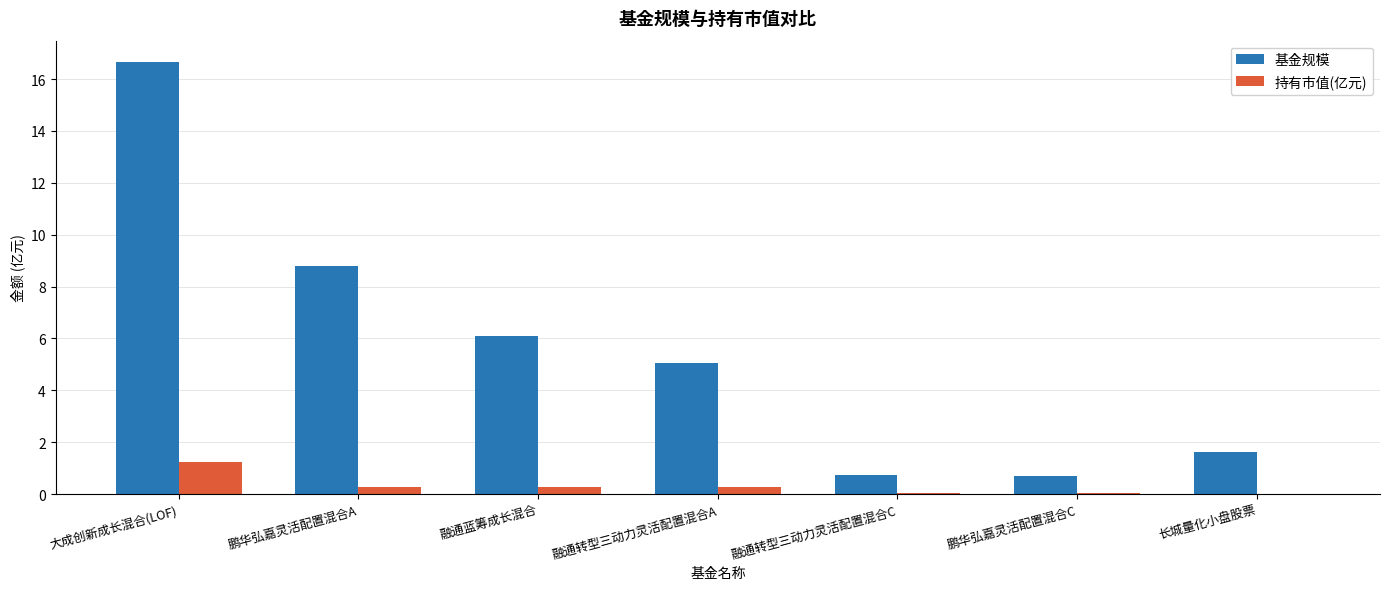

True or false: 基金规模 has a value of 0.8 at 融通转型三动力灵活配置混合C.

True